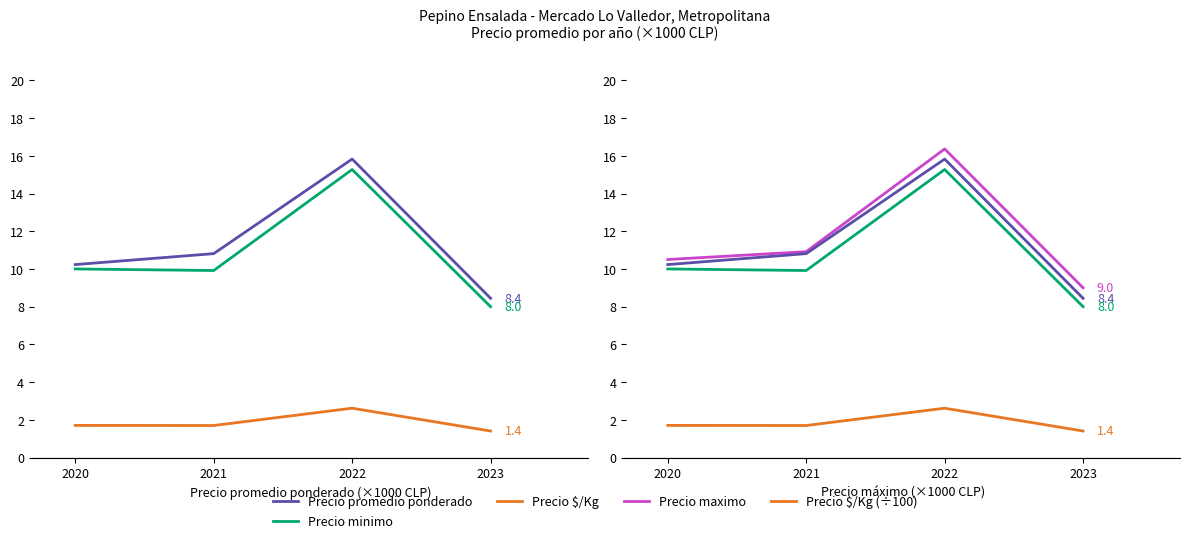

What is the spread (max minus min) of values at 2020?

8.8